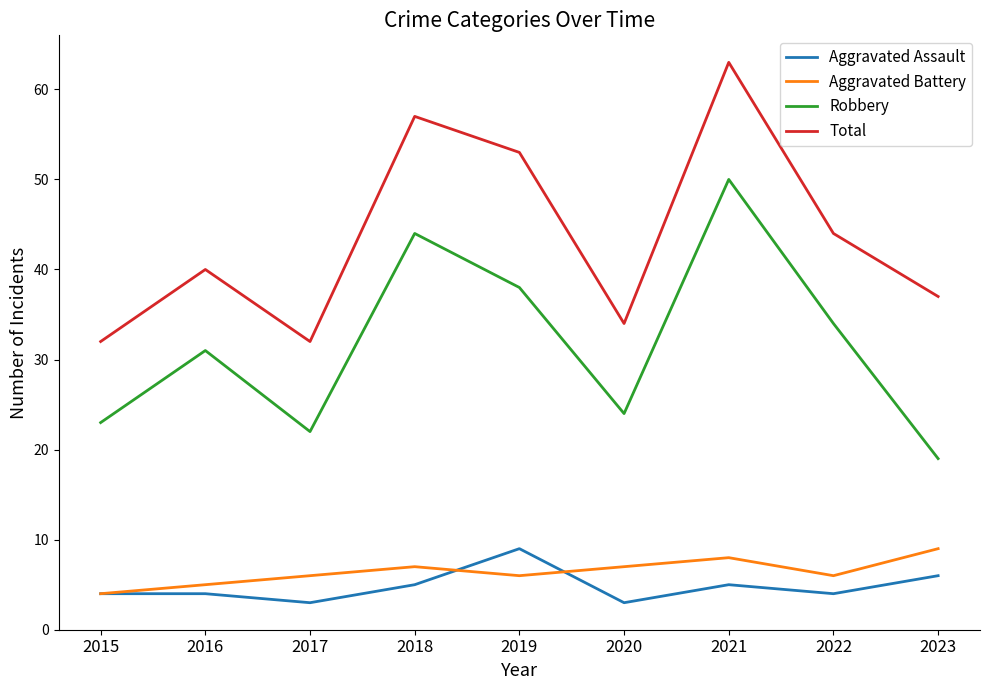

How many lines are shown in the chart?

4